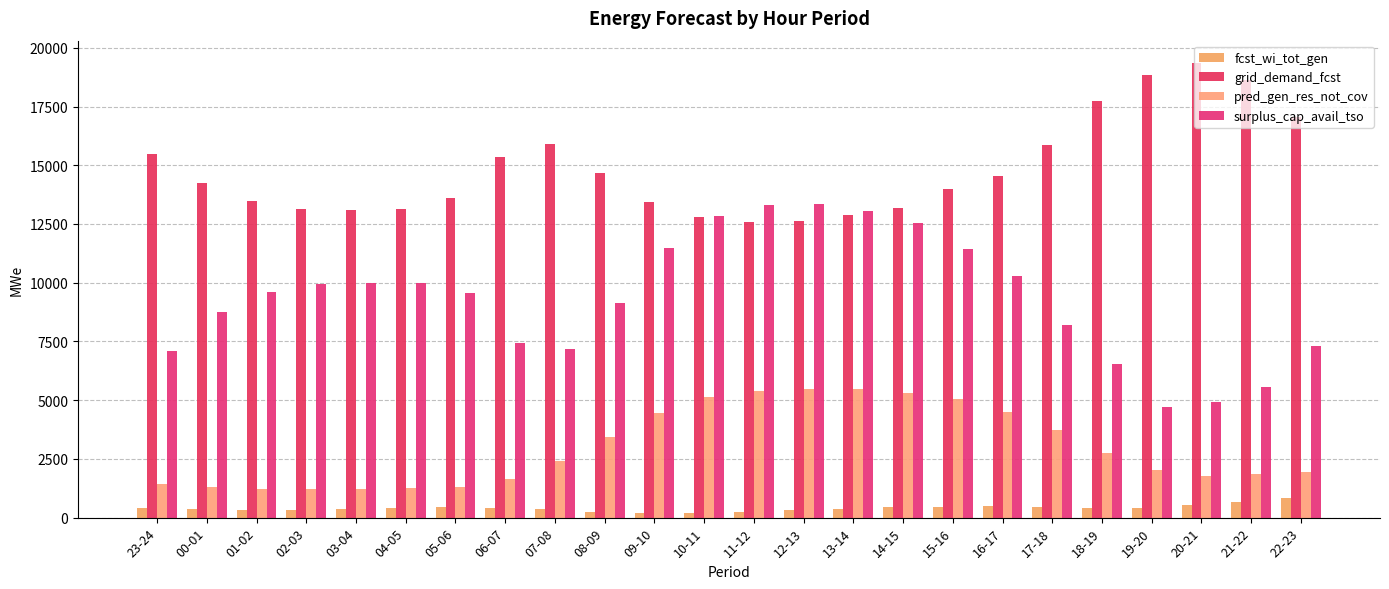

At which label does pred_gen_res_not_cov first exceed 2391?

08-09